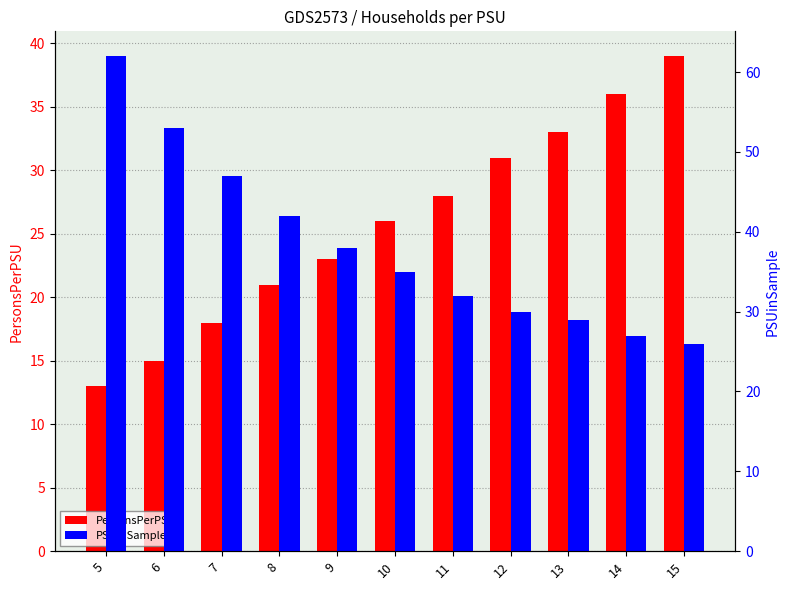

What are all the series names shown in the legend?

PersonsPerPSU, PSUinSample